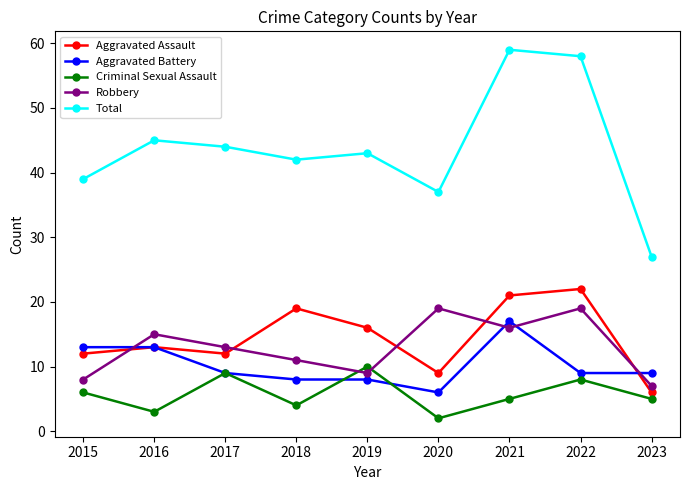

How many categories are shown in the chart?

9